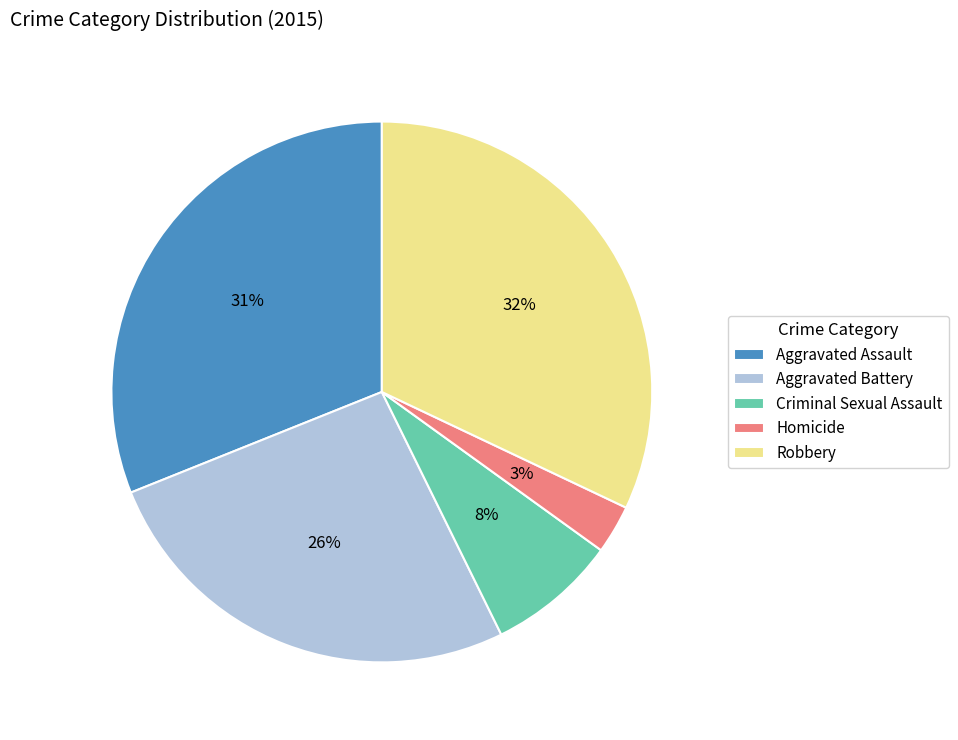

The Aggravated Battery slice represents 39% of the pie. True or false?

False